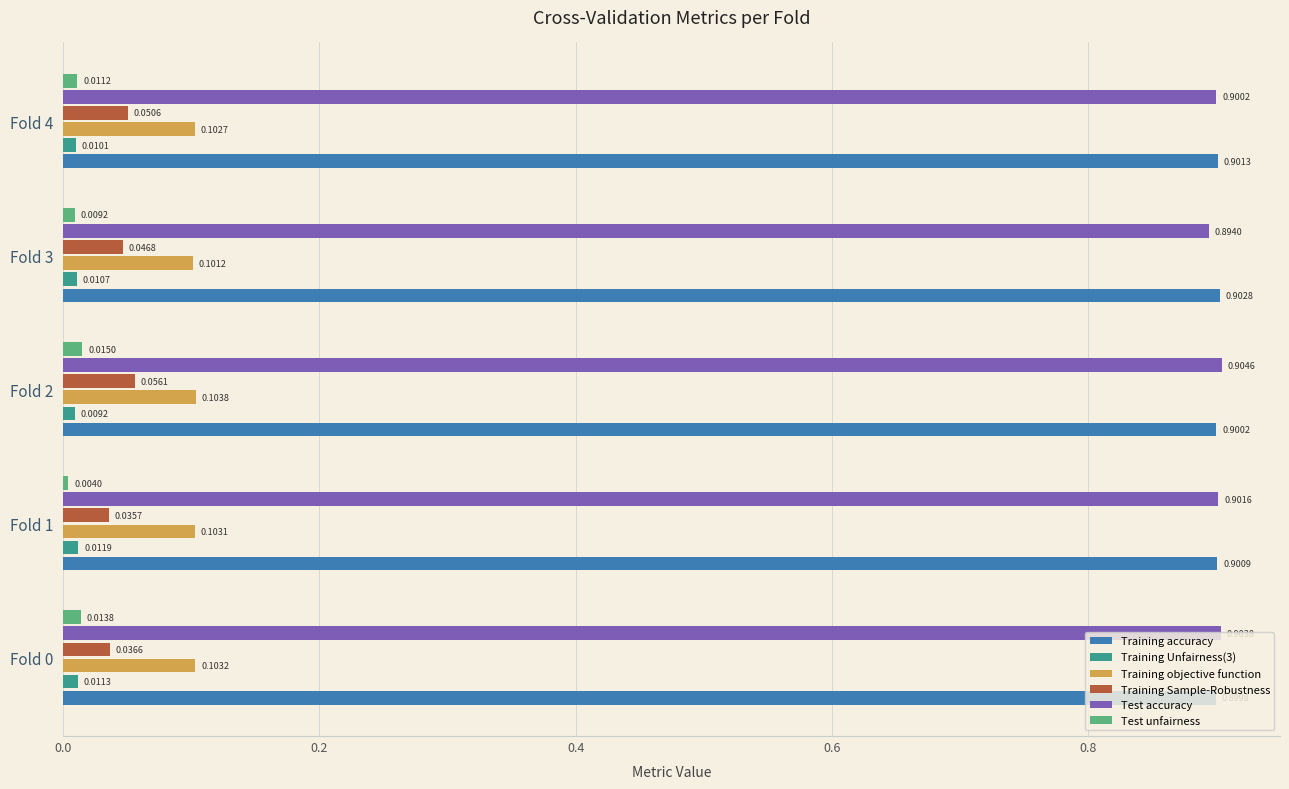

Is the value of Test accuracy at Fold 0 greater than the value of Training accuracy at Fold 1?

Yes